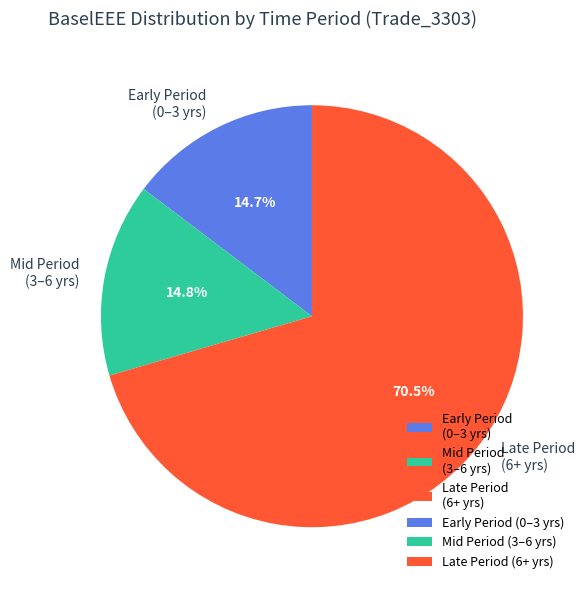

What is the largest slice in the pie chart?

Late Period (6+ yrs)